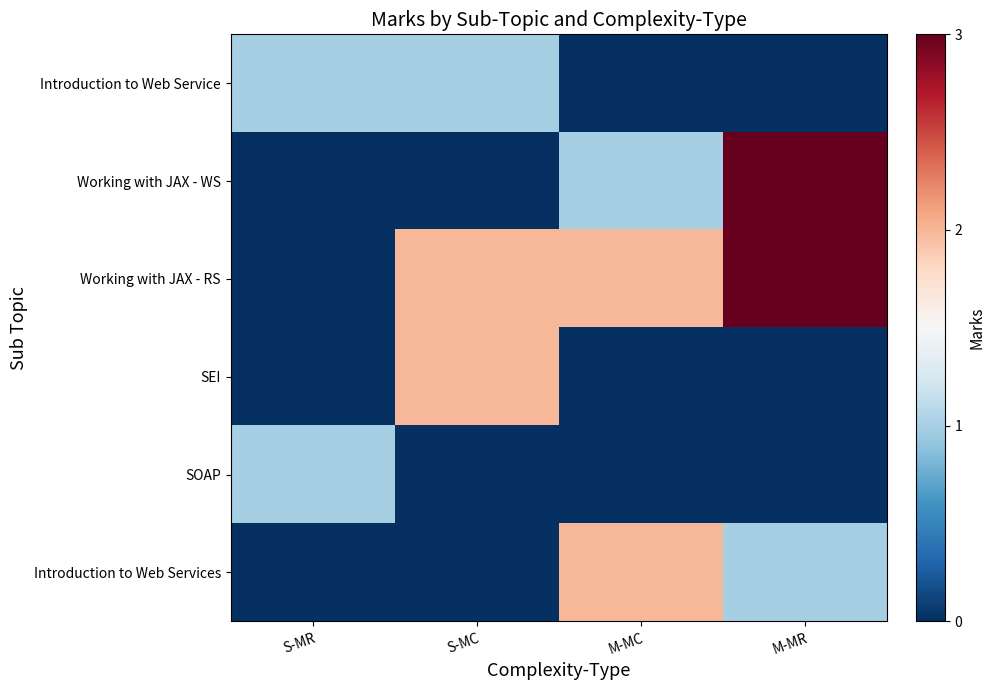

Between S-MR and S-MC, which is larger?

S-MR